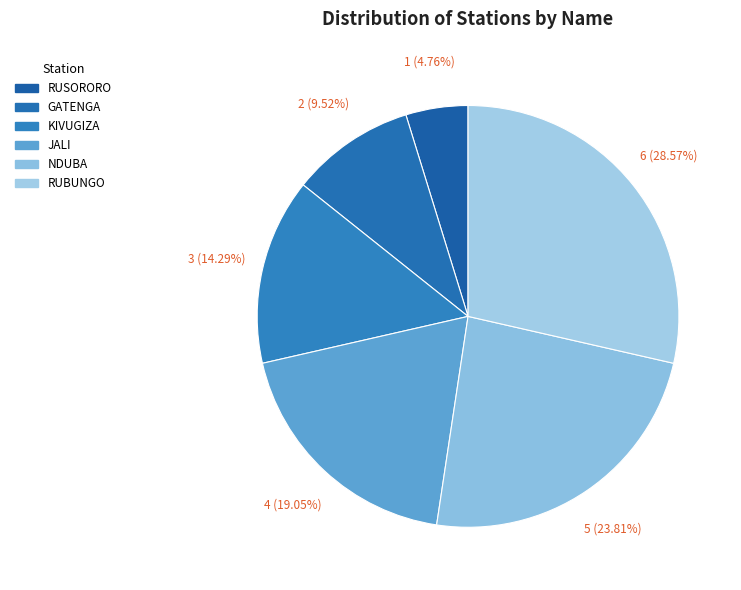

To the nearest percent, what is the average slice percentage?

17%